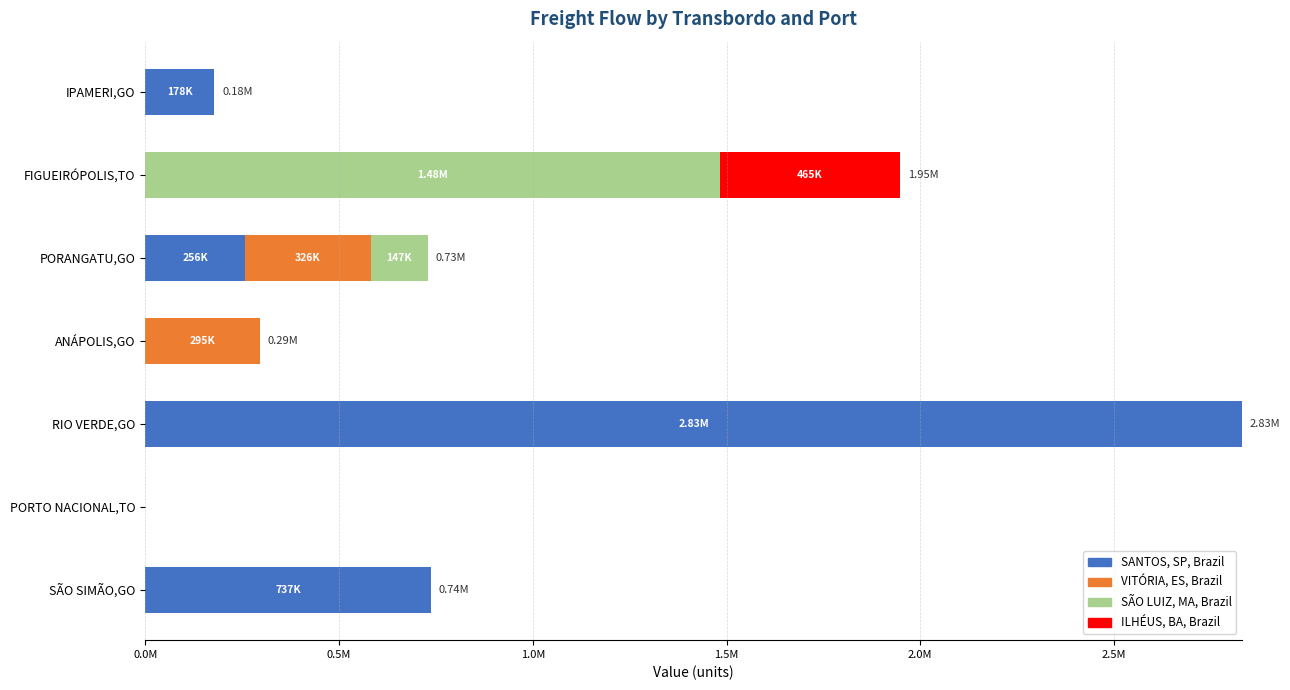

At which category is the sum across all series the highest?

RIO VERDE,GO